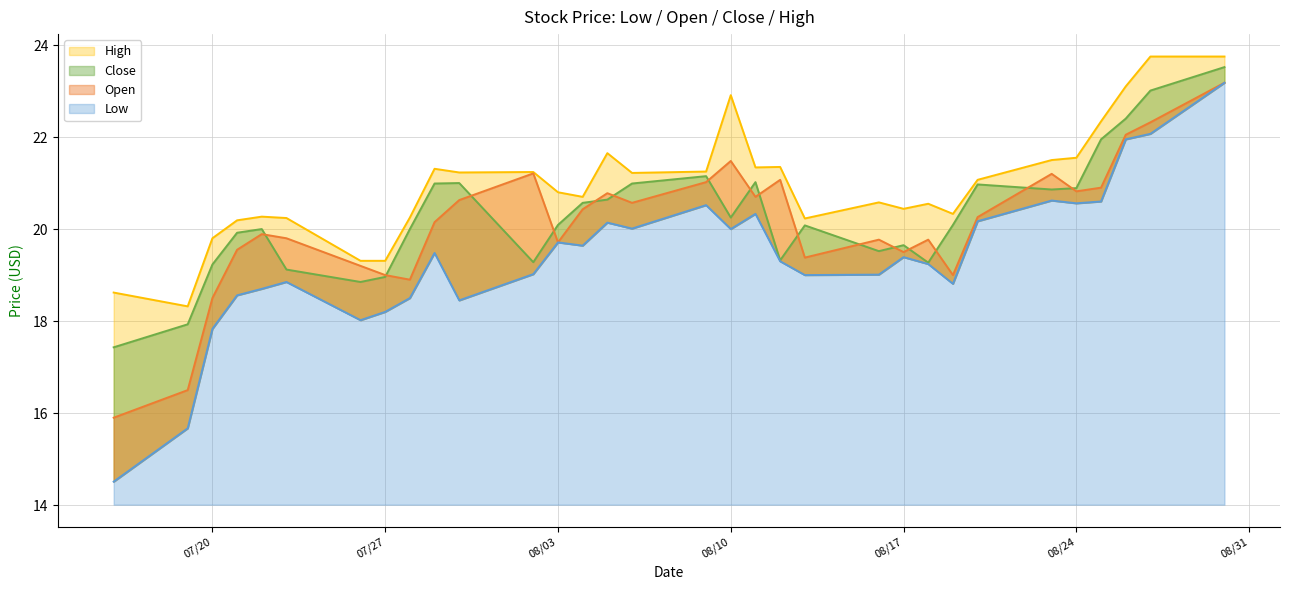

Which series changed the most between 07/22/2021 and 08/03/2021?

Low